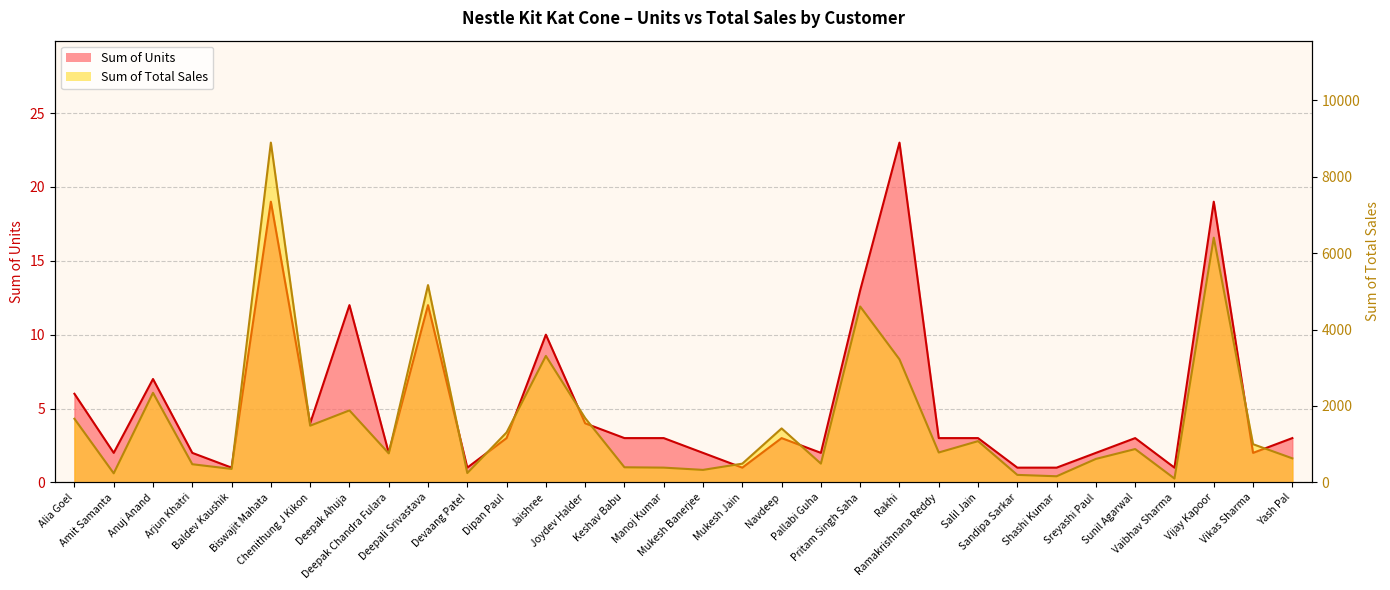

The Sum of Units series shows 23 at Rakhi. True or false?

True